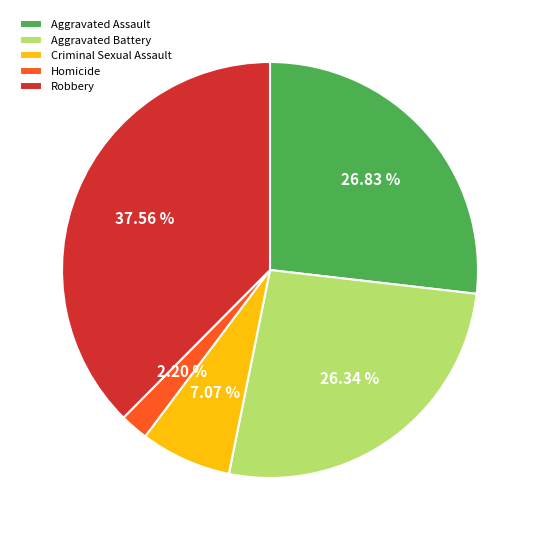

True or false: Criminal Sexual Assault accounts for 19% of the total.

False